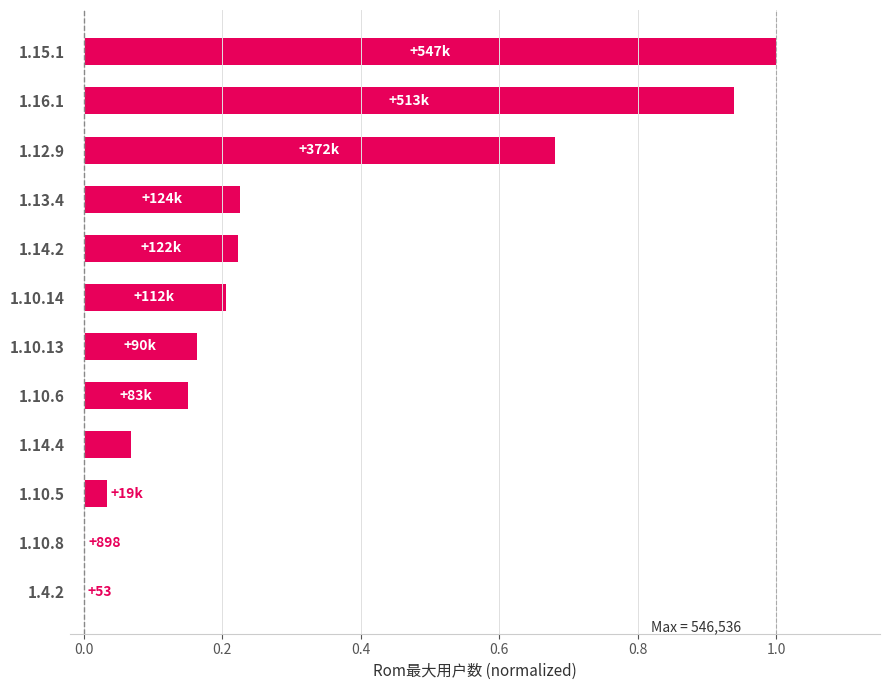

Between 1.15.1 and 1.12.9, which is larger?

1.15.1